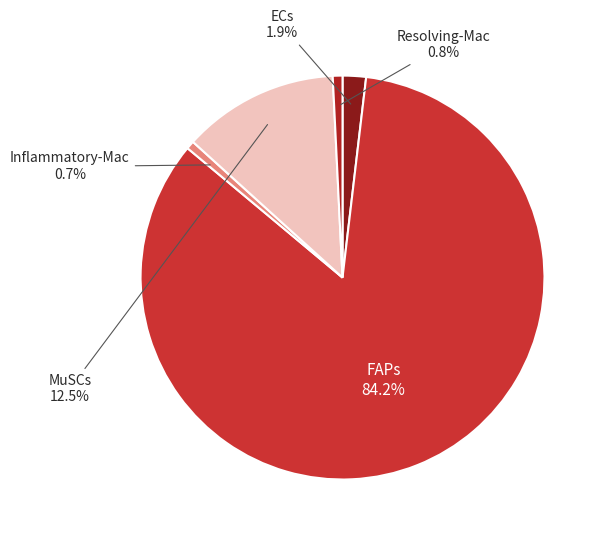

How many slices are in this pie chart?

5